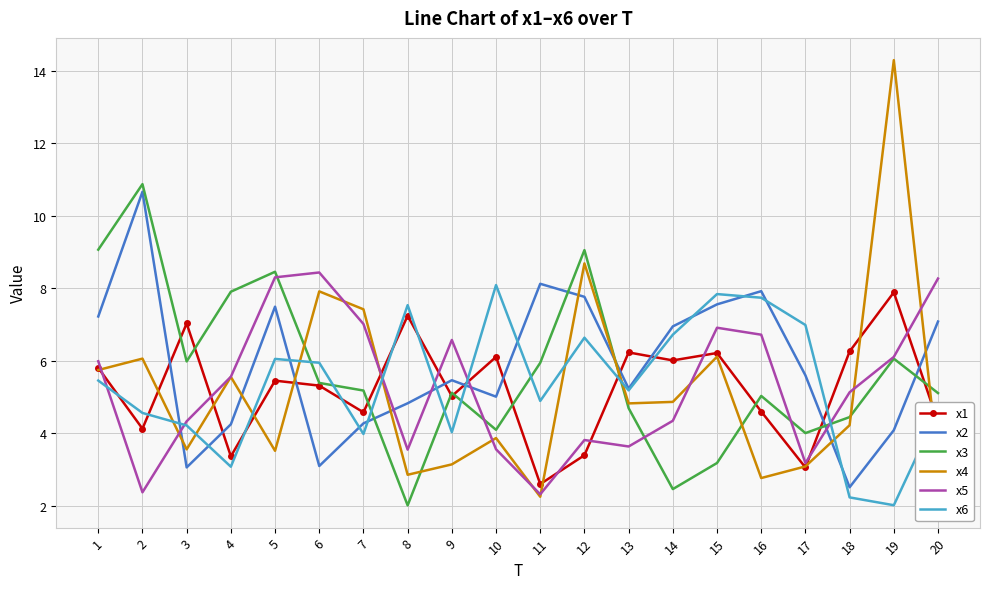

Where do x6 and x4 first cross each other?

2 and 3